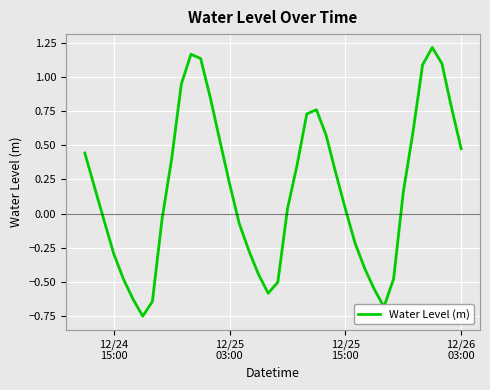

What is the difference between the maximum and minimum values?

2.0